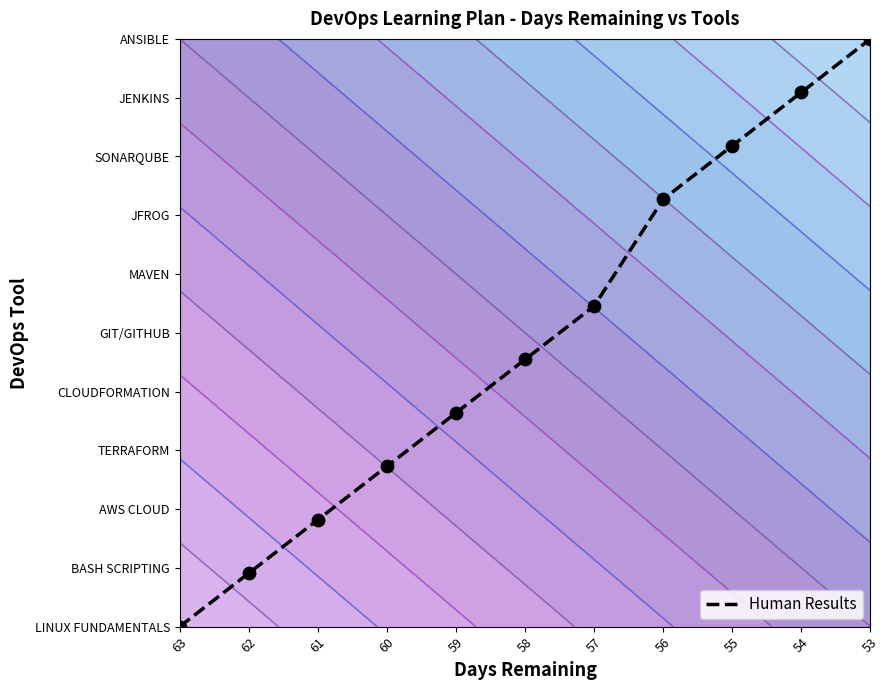

Read the value at 59.

3.6